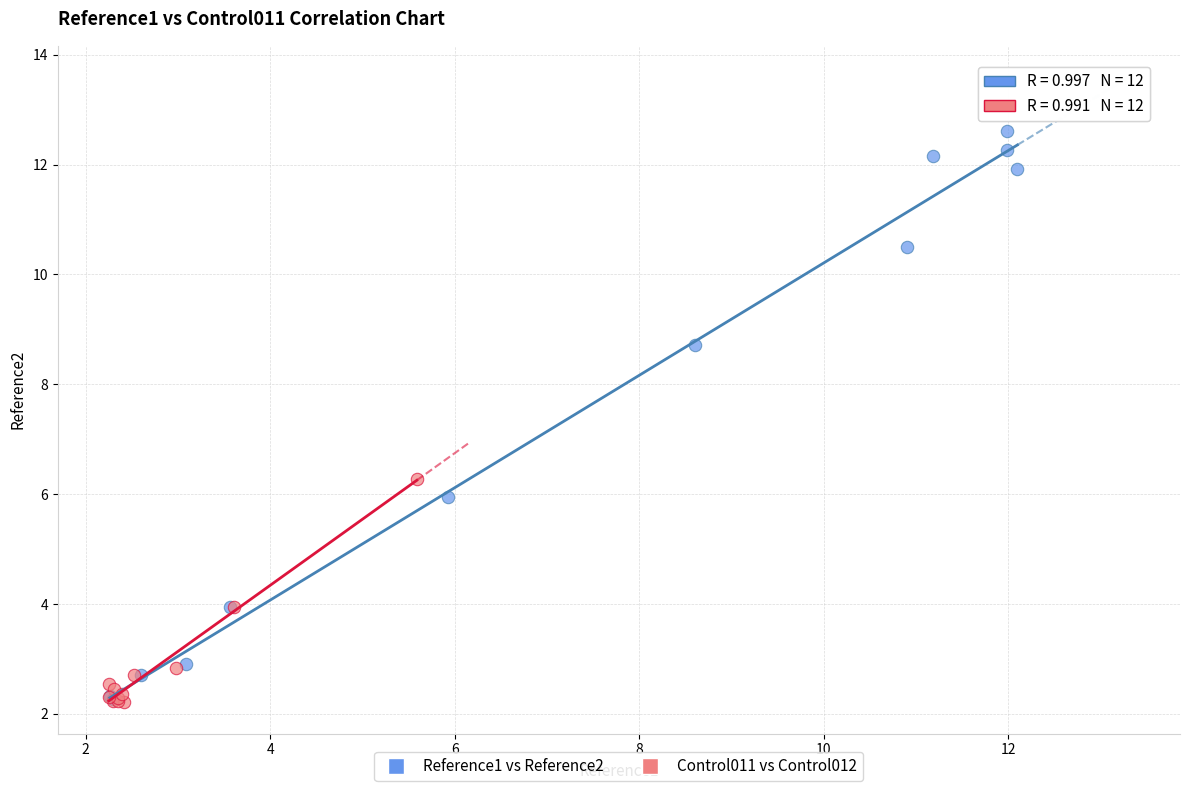

Which series reaches the maximum Y coordinate?

Reference1 vs Reference2